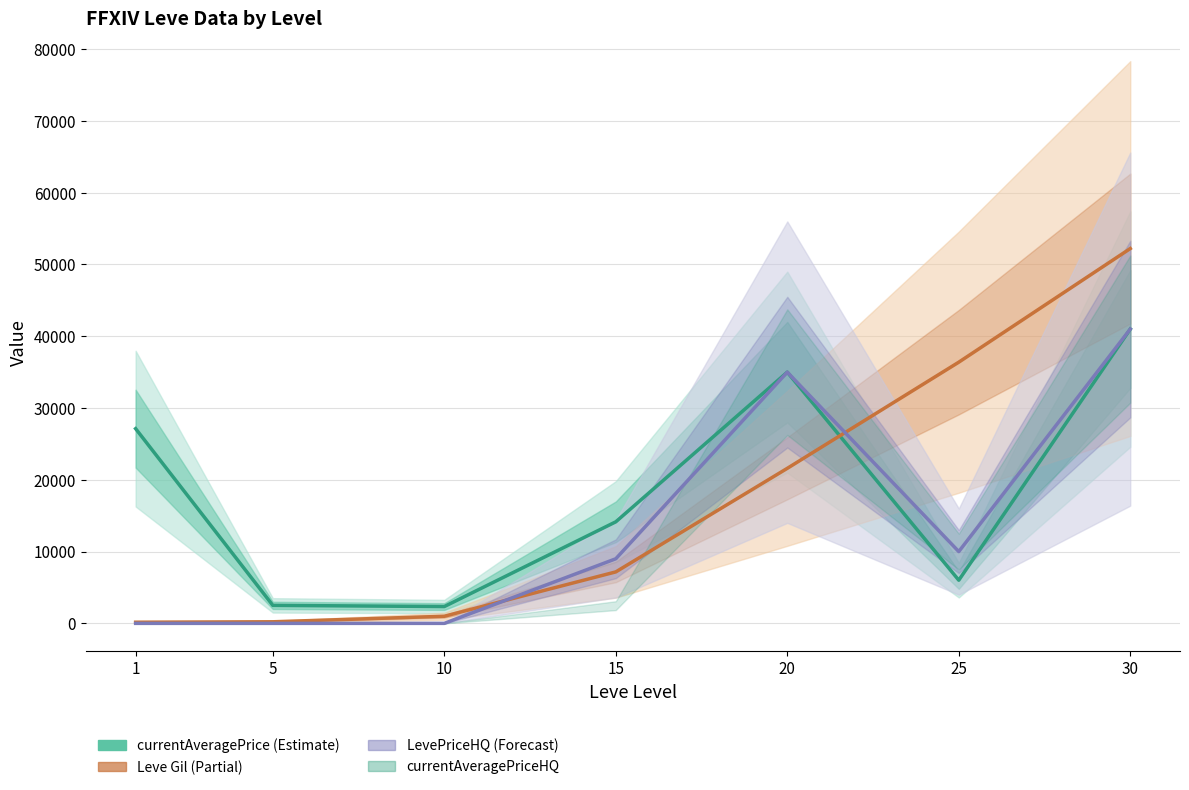

Does the chart display data point markers on the line(s)?

No